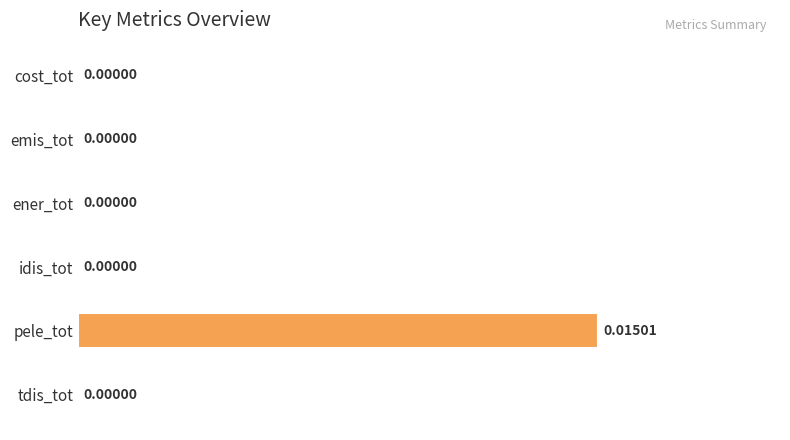

Which category has the highest value across all series?

pele_tot